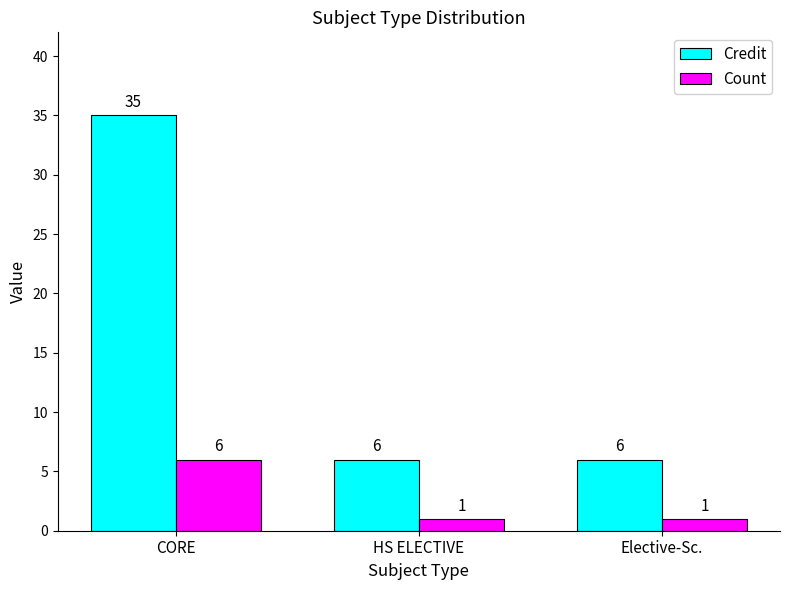

What is the spread (max minus min) of values at HS ELECTIVE?

5